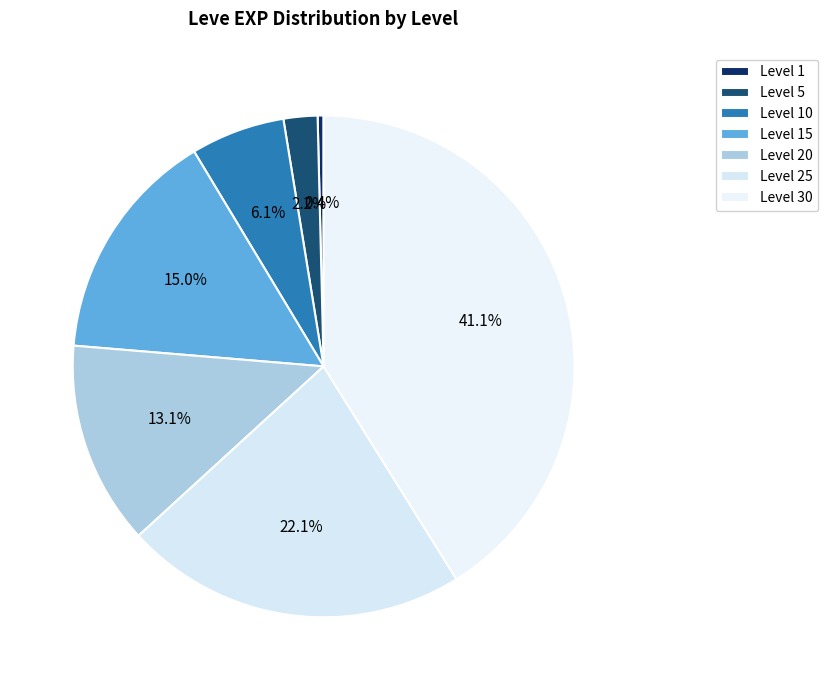

What is the smallest slice in the pie chart?

Level 1